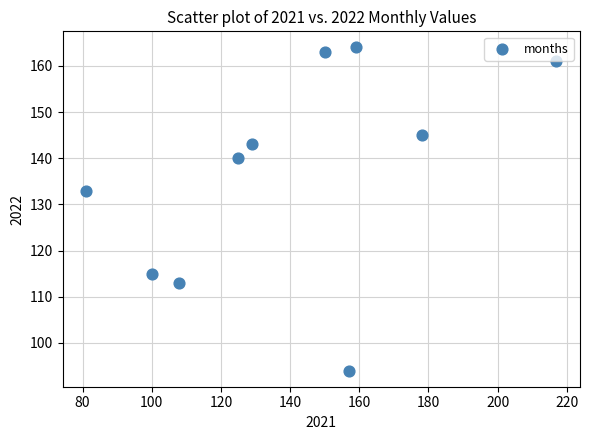

What is the average X value?

140